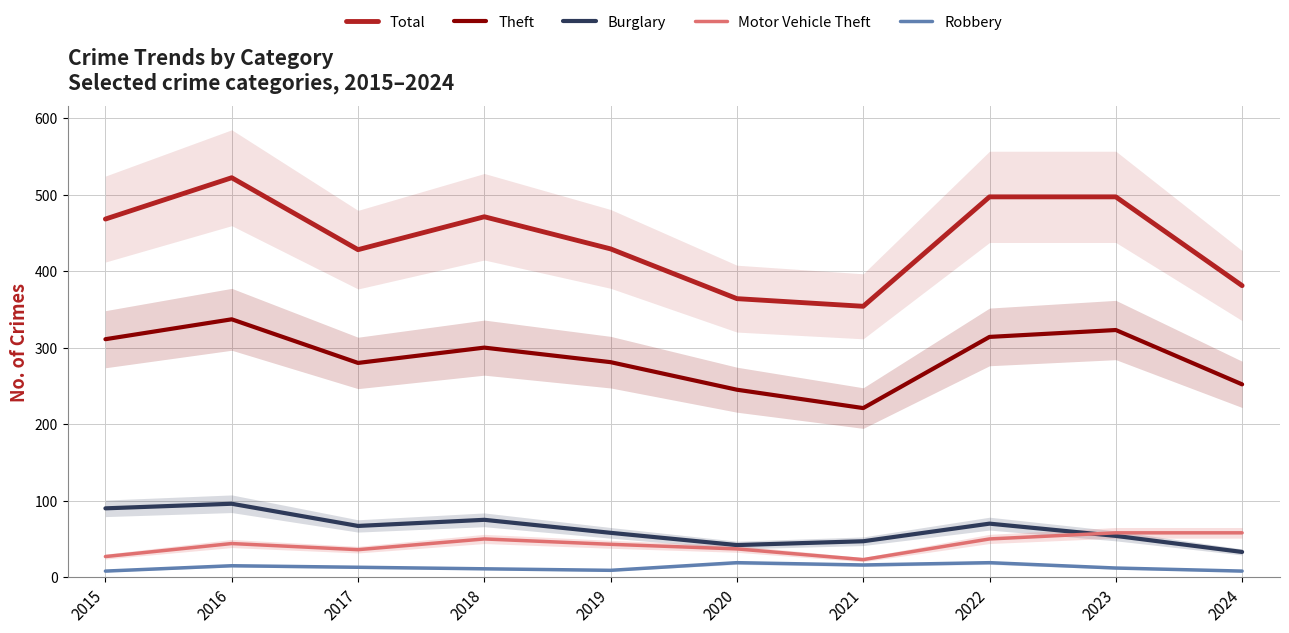

True or false: Motor Vehicle Theft and Robbery cross at least once.

False